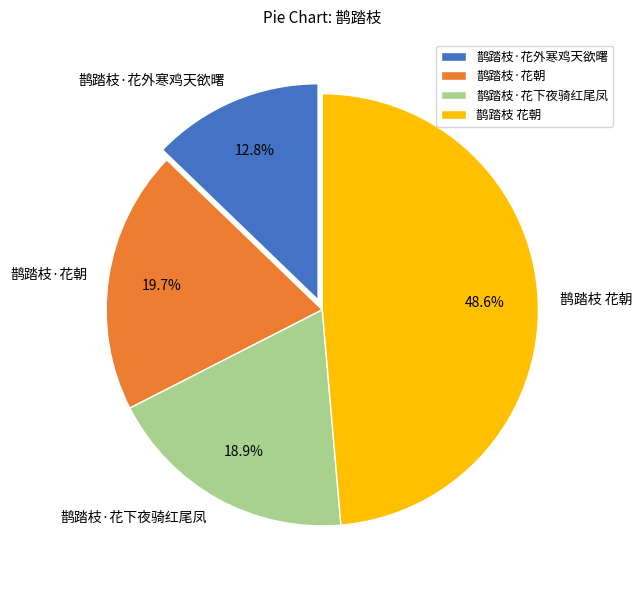

Does 鹊踏枝·花下夜骑红尾凤 account for over 50% of the chart?

No